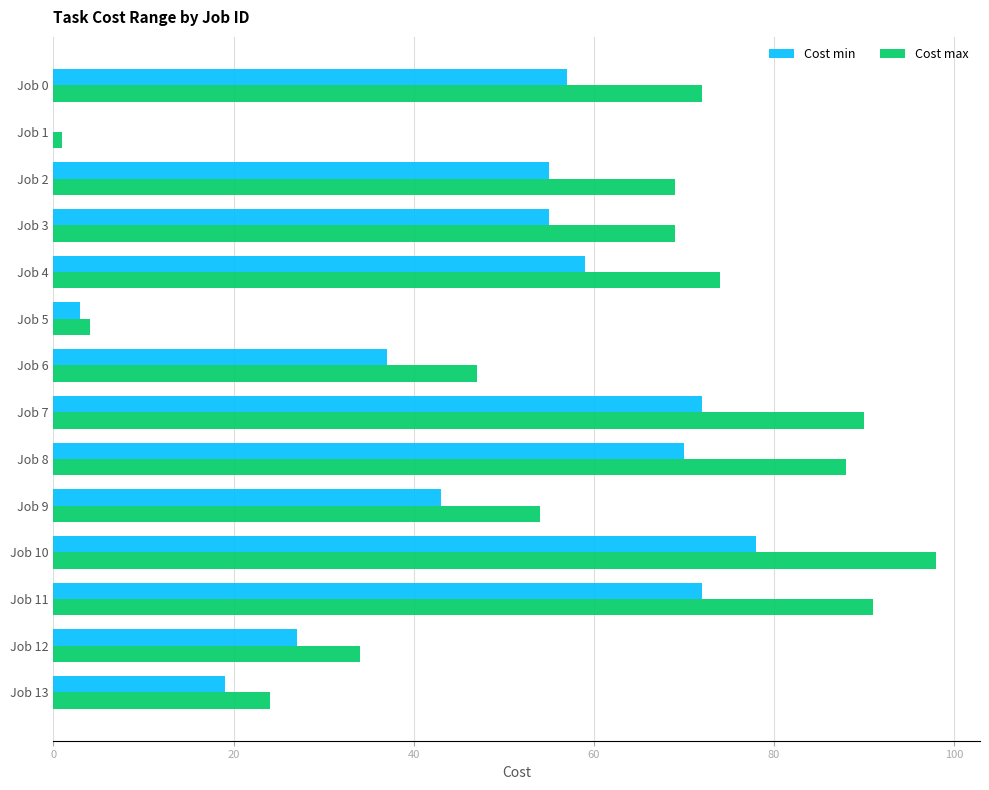

Which series has the largest total across all categories?

Cost max